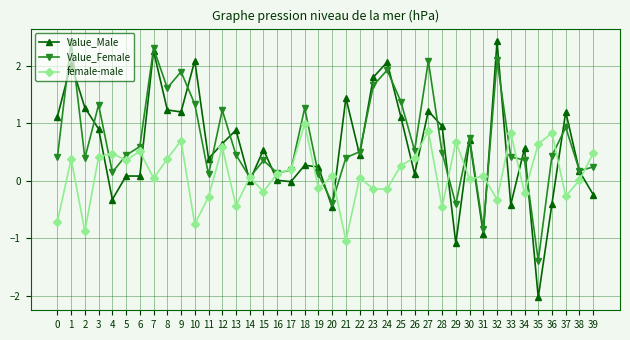

The value of Value_Female at 23 is 1.0. True or false?

False